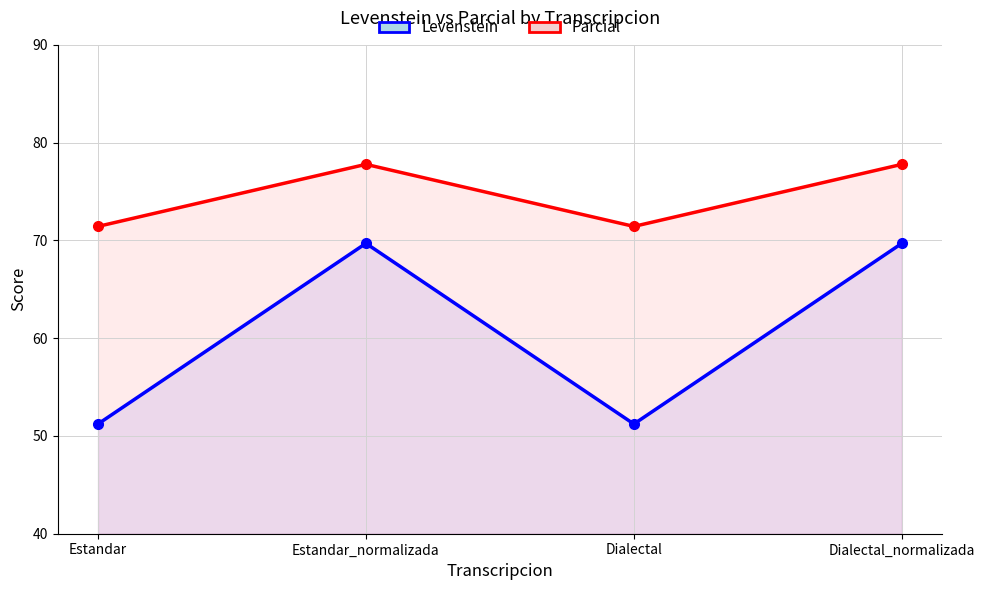

How many values in the Levenstein series exceed 69?

2